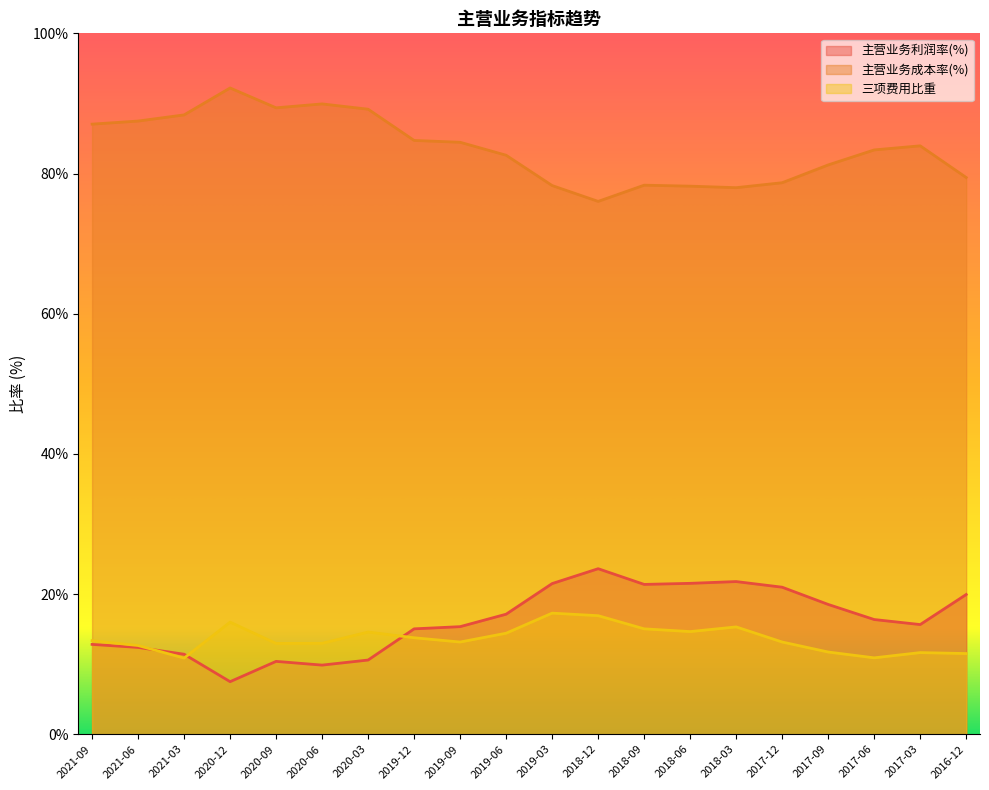

The value of 主营业务利润率(%) at 2018-12 is 23.6. True or false?

True